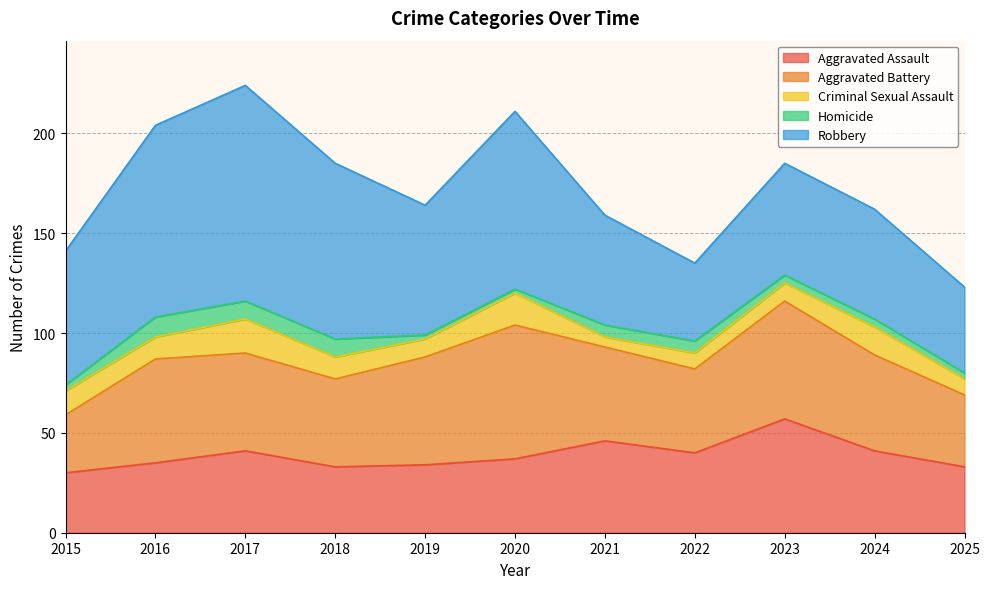

What is the value of the Robbery point at the 6th from the left?

89